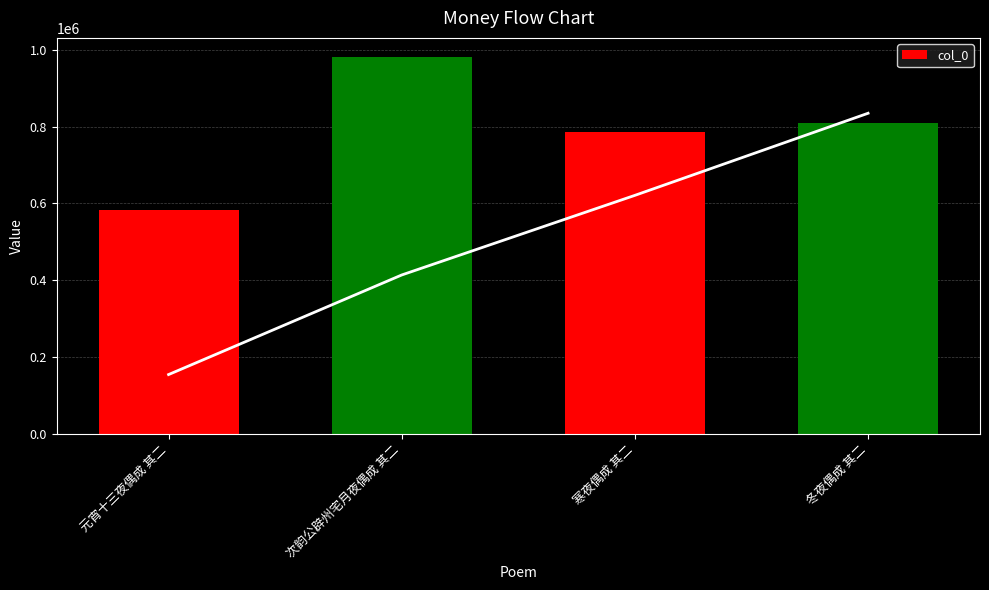

How many data points does each series have?

4